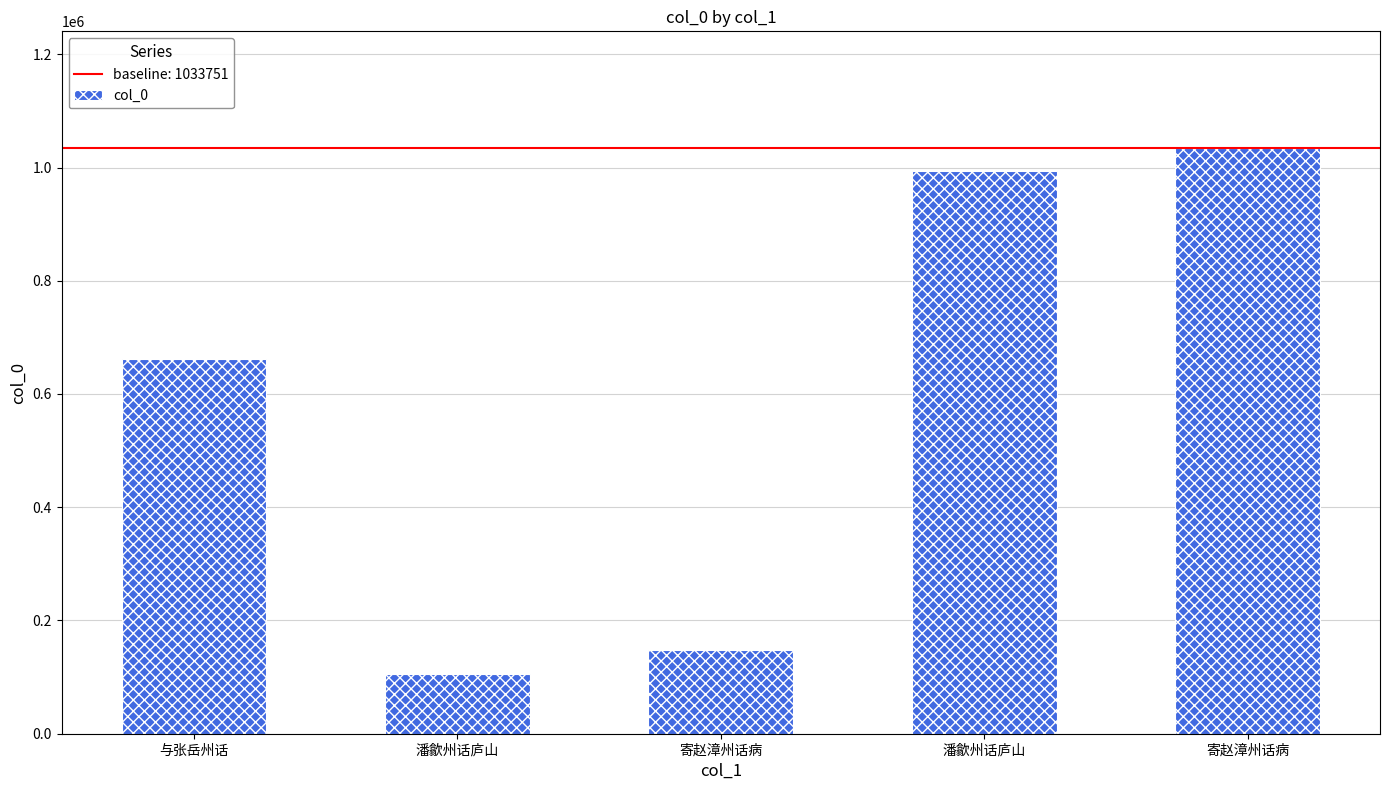

Count the number of categories in the chart.

5